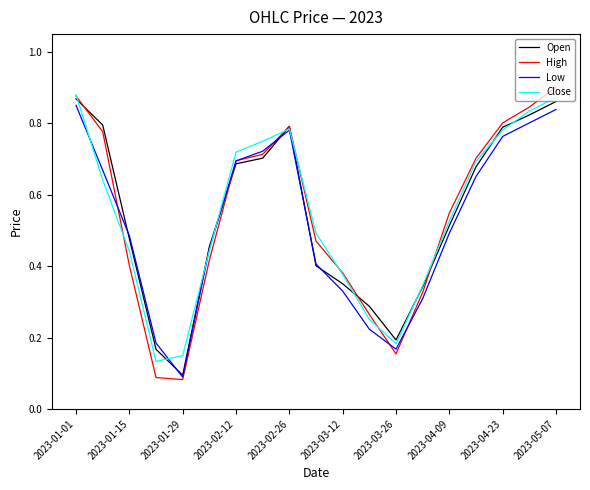

Which series has the widest spread of values?

High